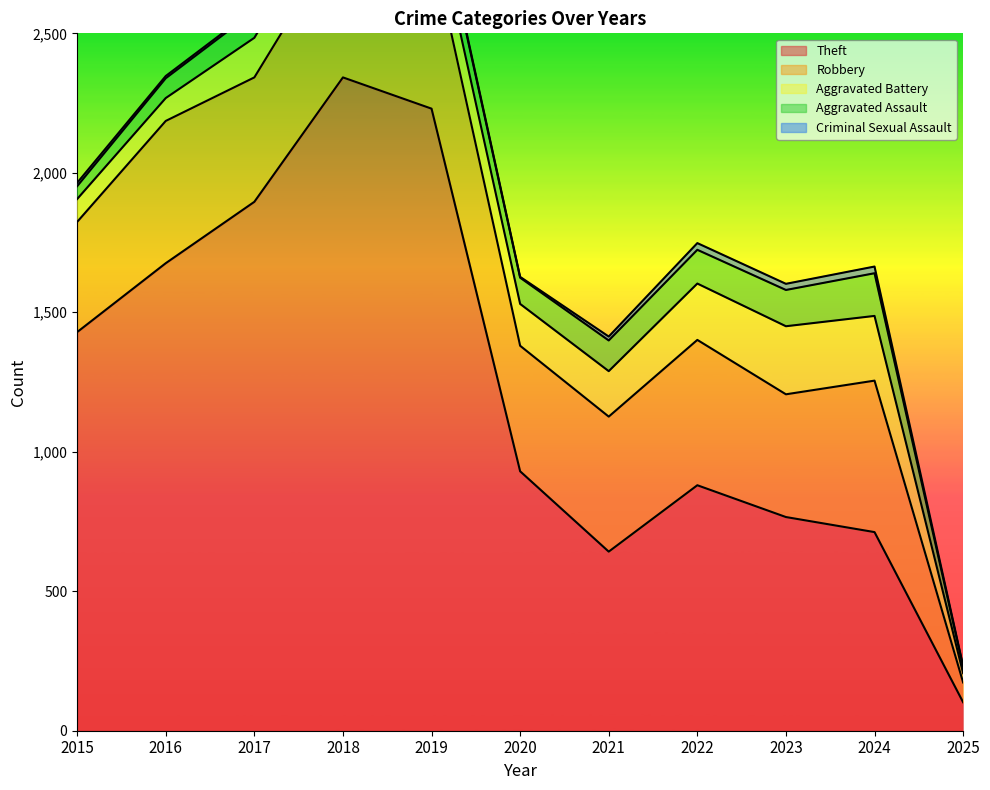

The Robbery series shows 834 at 2021. True or false?

False